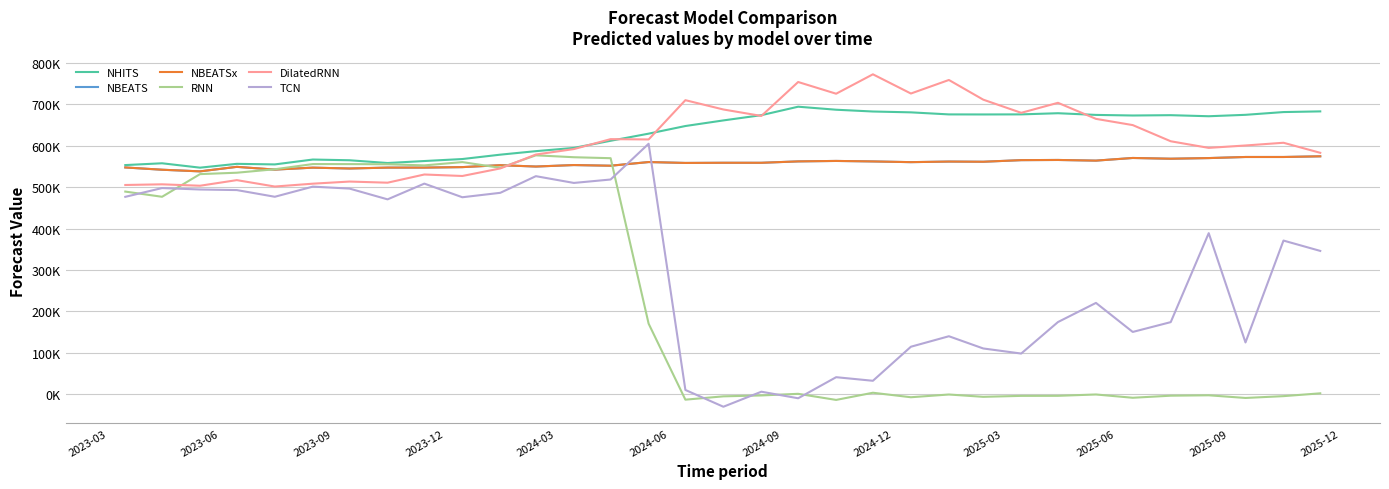

Does the chart display data point markers on the line(s)?

No